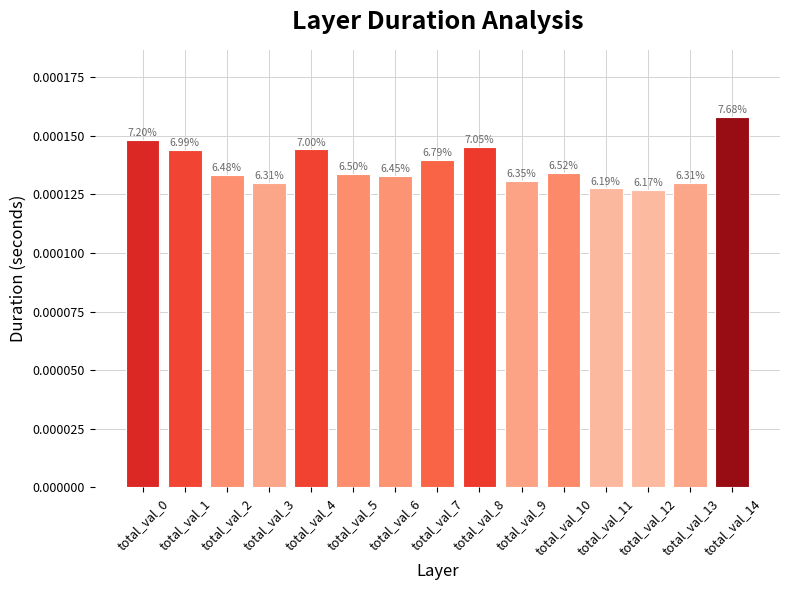

Is it true that the value at total_val_12 is 0.0?

False